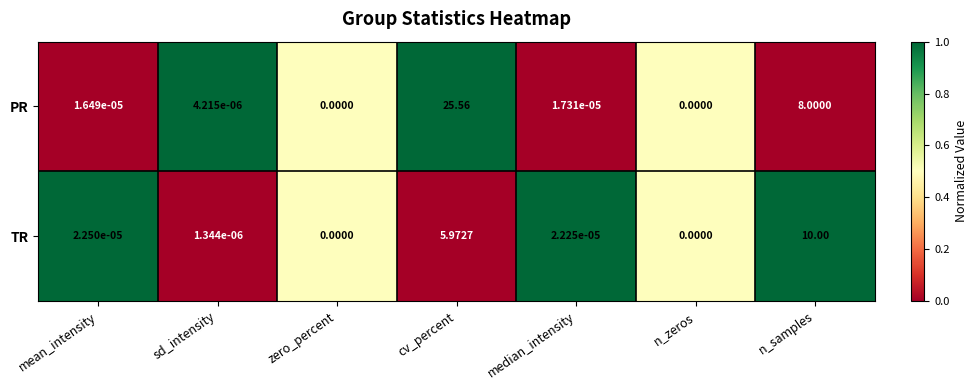

Is the value of TR at n_zeros greater than the value of PR at sd_intensity?

No